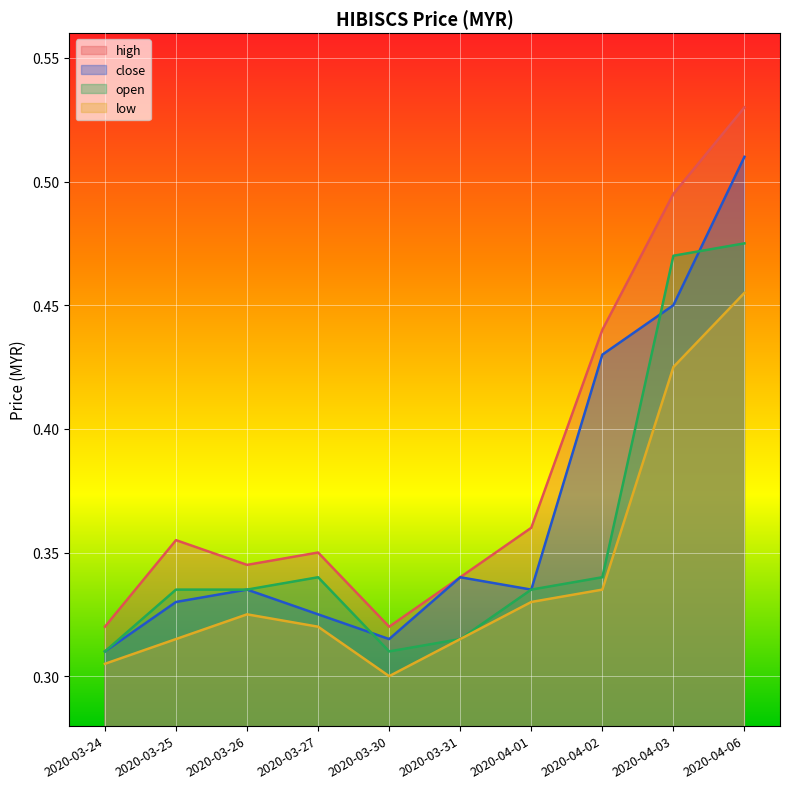

What is the label of the 6th point from the left?

2020-03-31